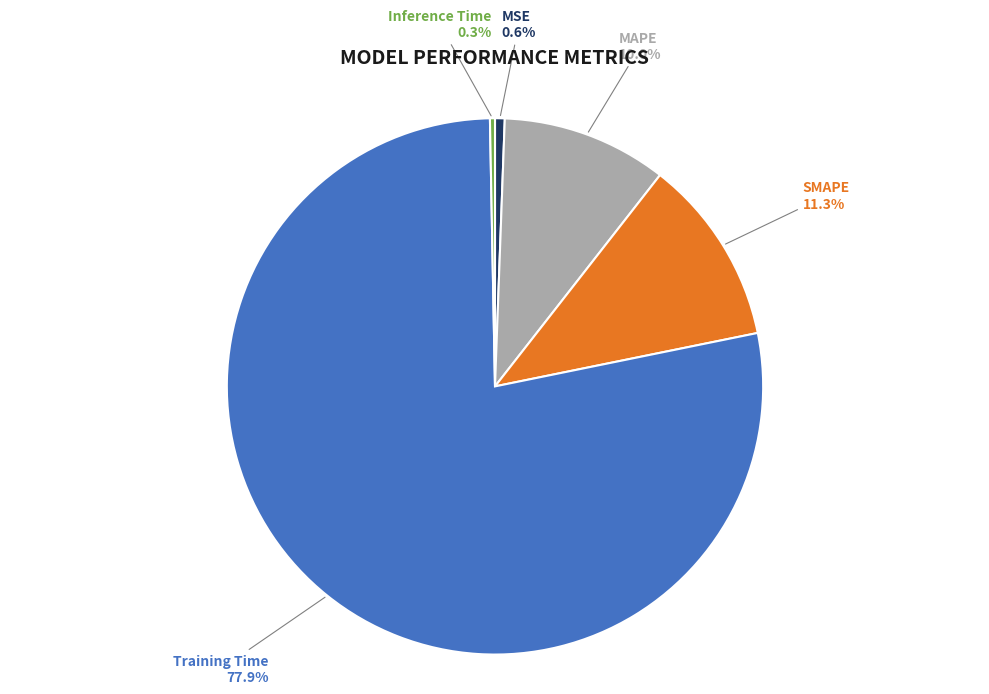

To the nearest percent, what is the combined percentage of Inference Time and MSE?

1%